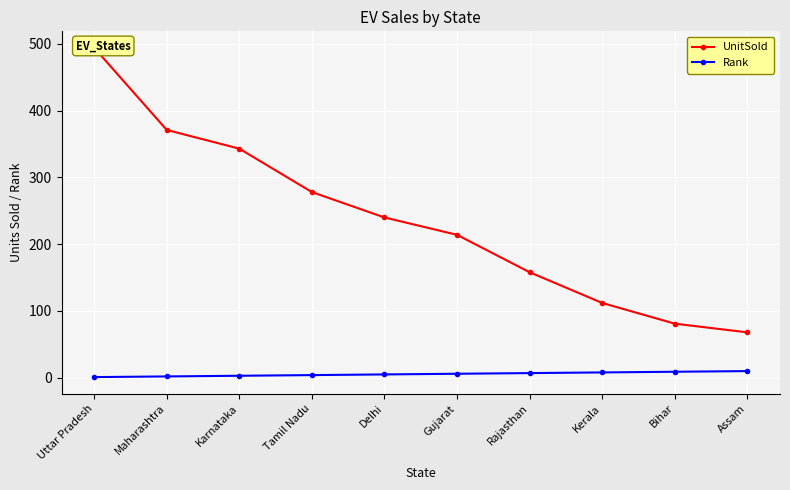

What value does the Rank series have at Maharashtra?

2